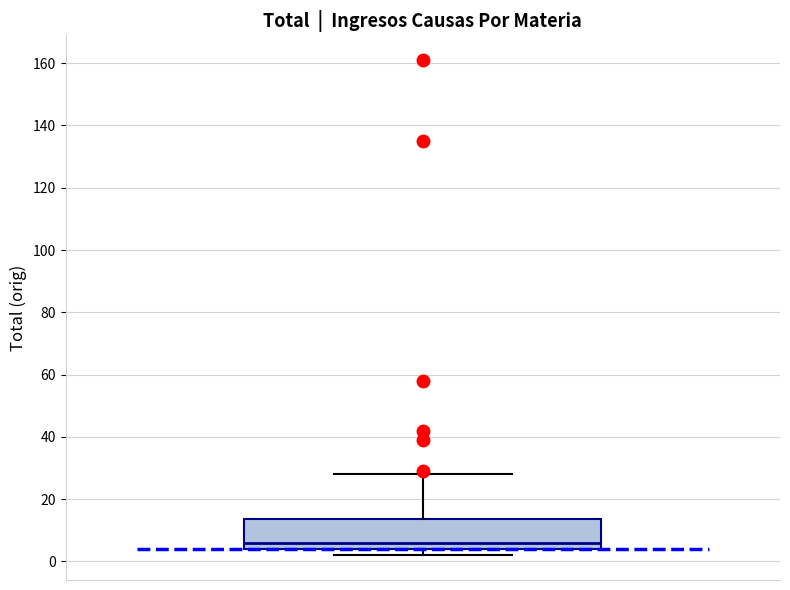

Where is the upper edge of the box on the y-axis? The values are not printed on the chart, so give them approximately, as read against the axis.

14